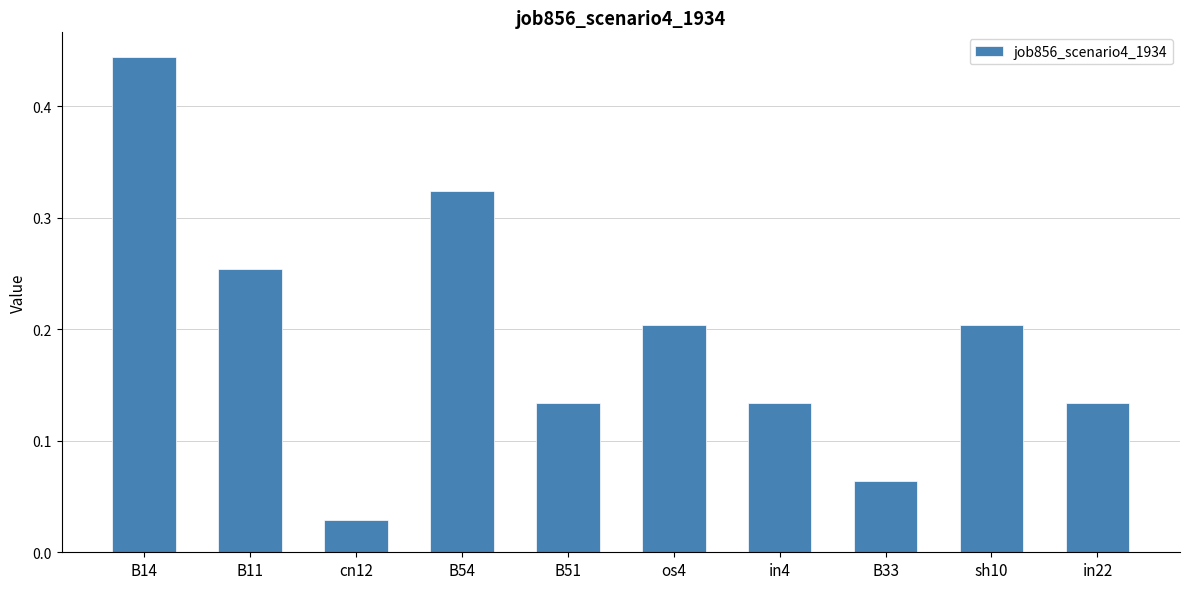

What is the difference between the values at B14 and B11?

0.2